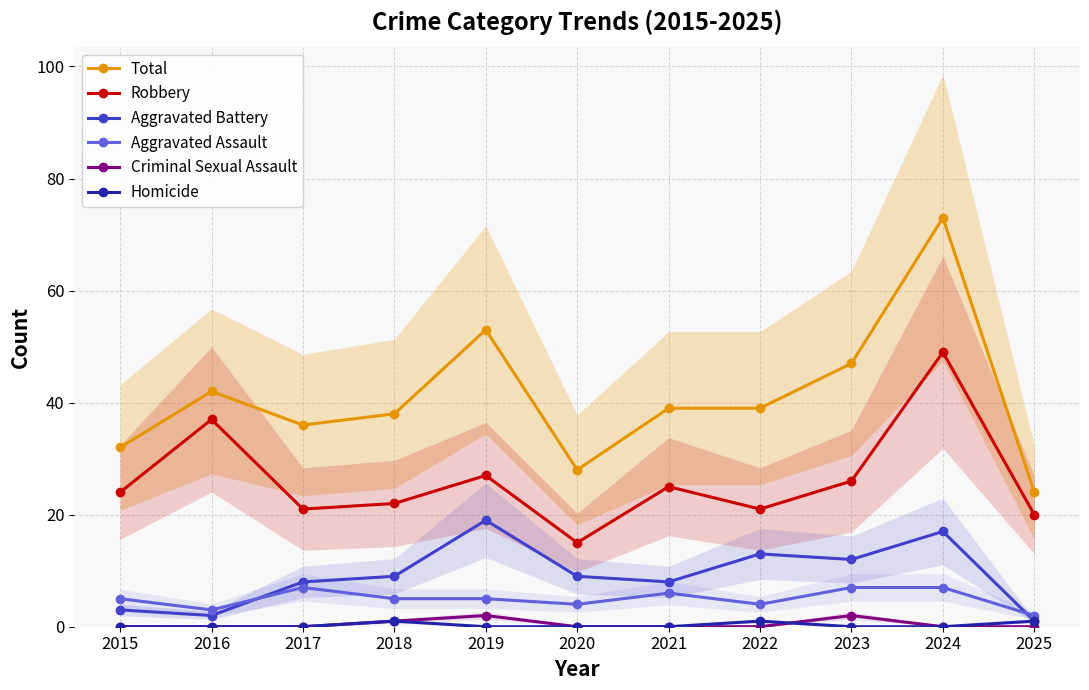

Is the value of Robbery at 2016 greater than the value of Criminal Sexual Assault at 2025?

Yes